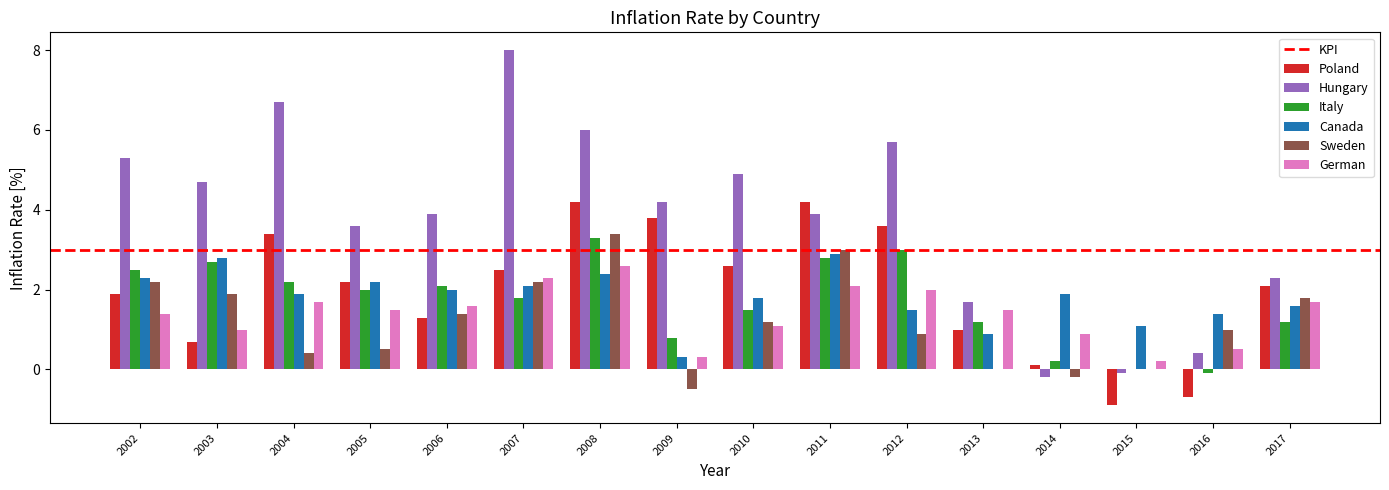

True or false: Canada has a value of 1.4 at 2016.

True